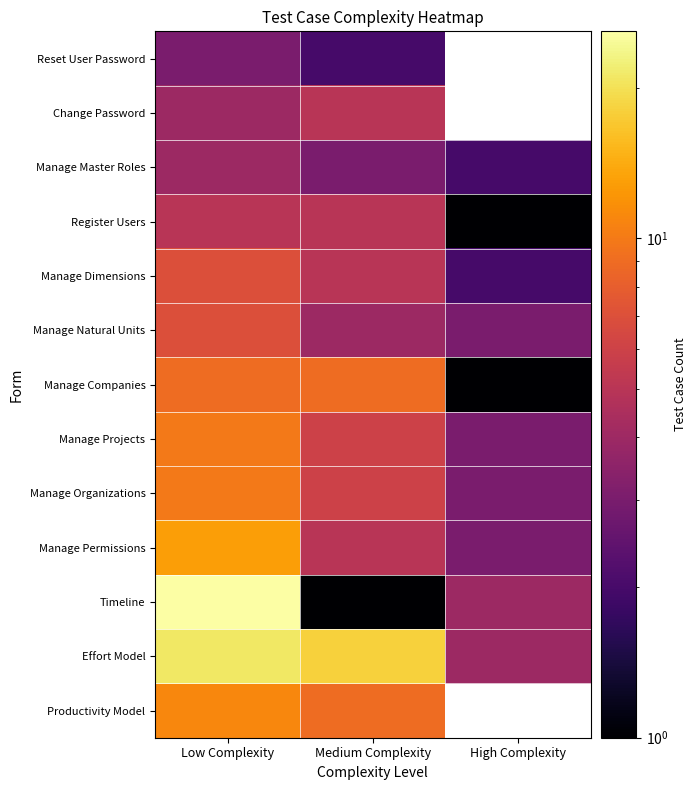

At which category is the sum across all series the highest?

Low Complexity